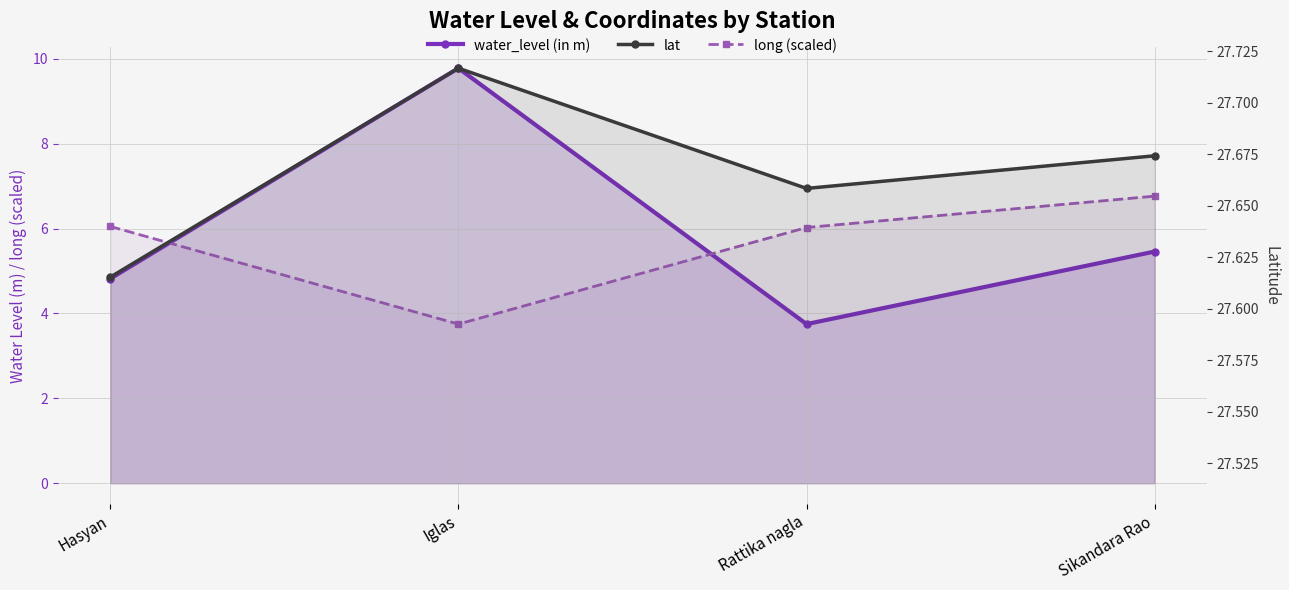

What is the label of the 3rd point from the left?

Rattika nagla